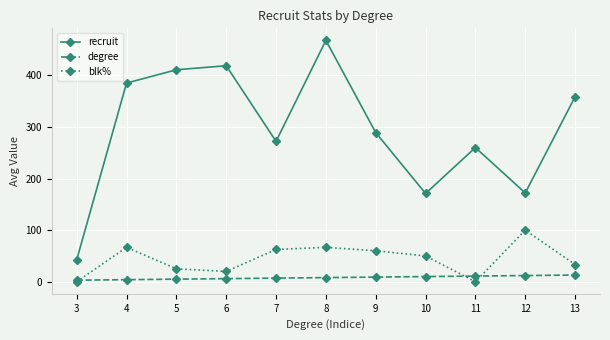

Which series has the largest total across all categories?

recruit